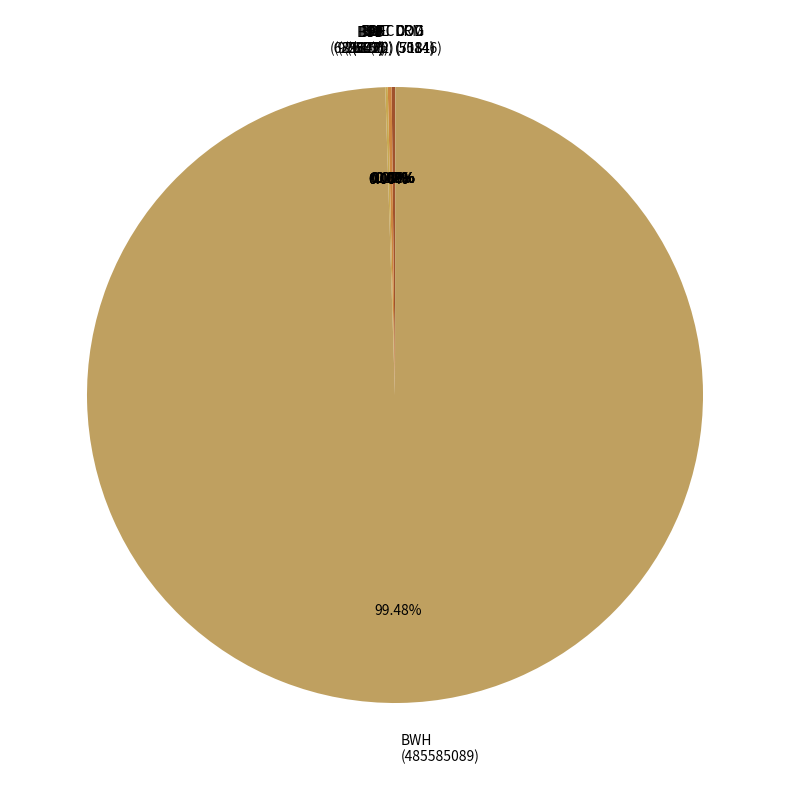

Which category accounts for the majority?

BWH (485585089)